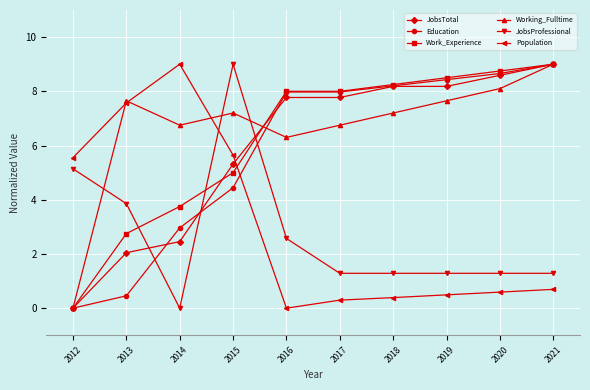

What are all the series names shown in the legend?

JobsTotal, Education, Work_Experience, Working_Fulltime, JobsProfessional, Population